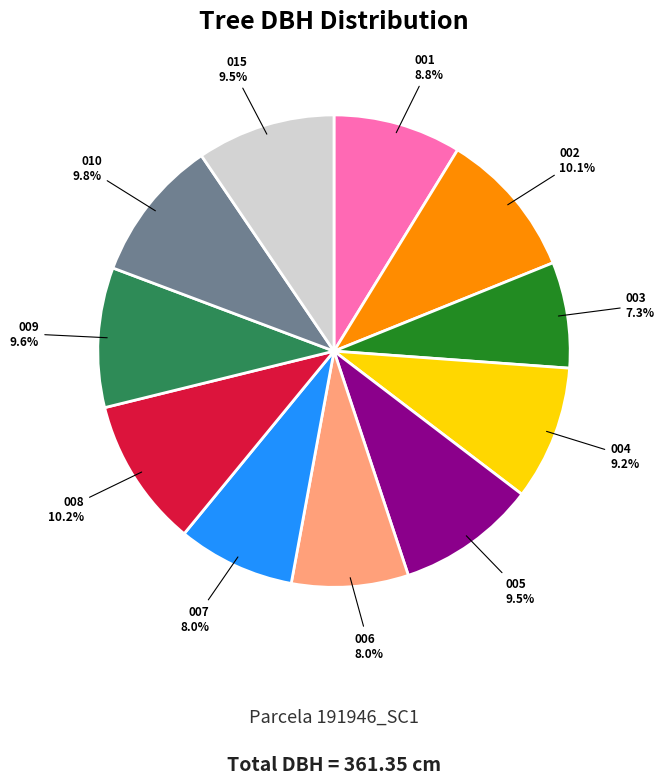

Is there any slice that represents more than half of the pie?

No